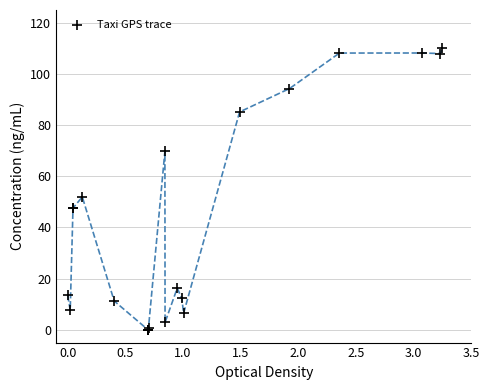

What Y value in the scatter plot is closest to 55?

51.9